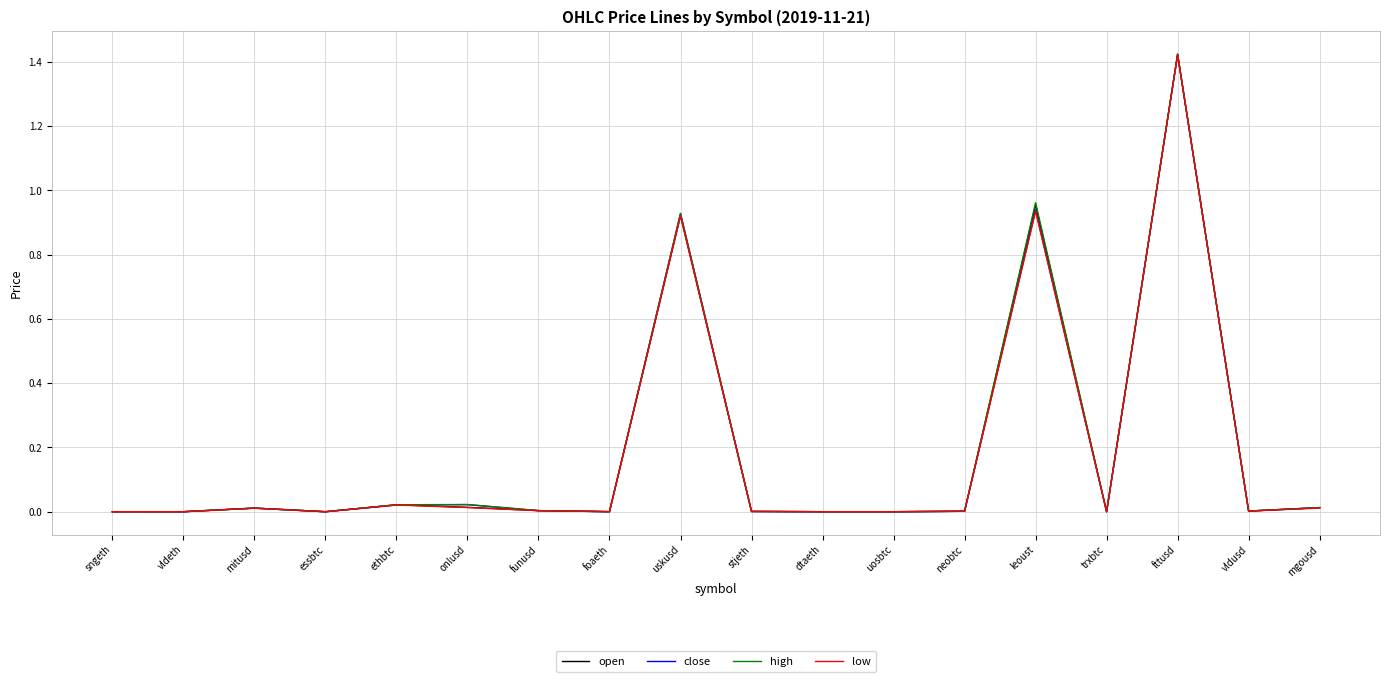

At which category is the sum across all series the highest?

fttusd